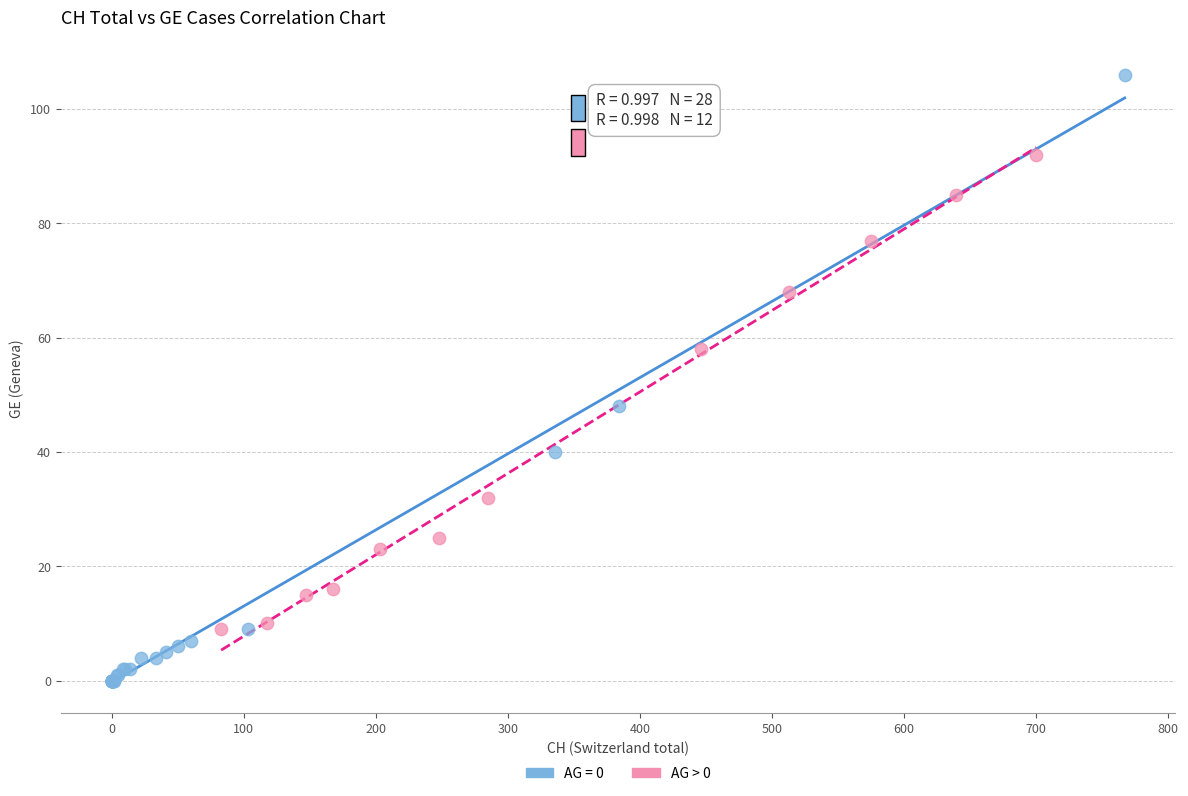

Which series has the widest spread of Y values?

AG = 0